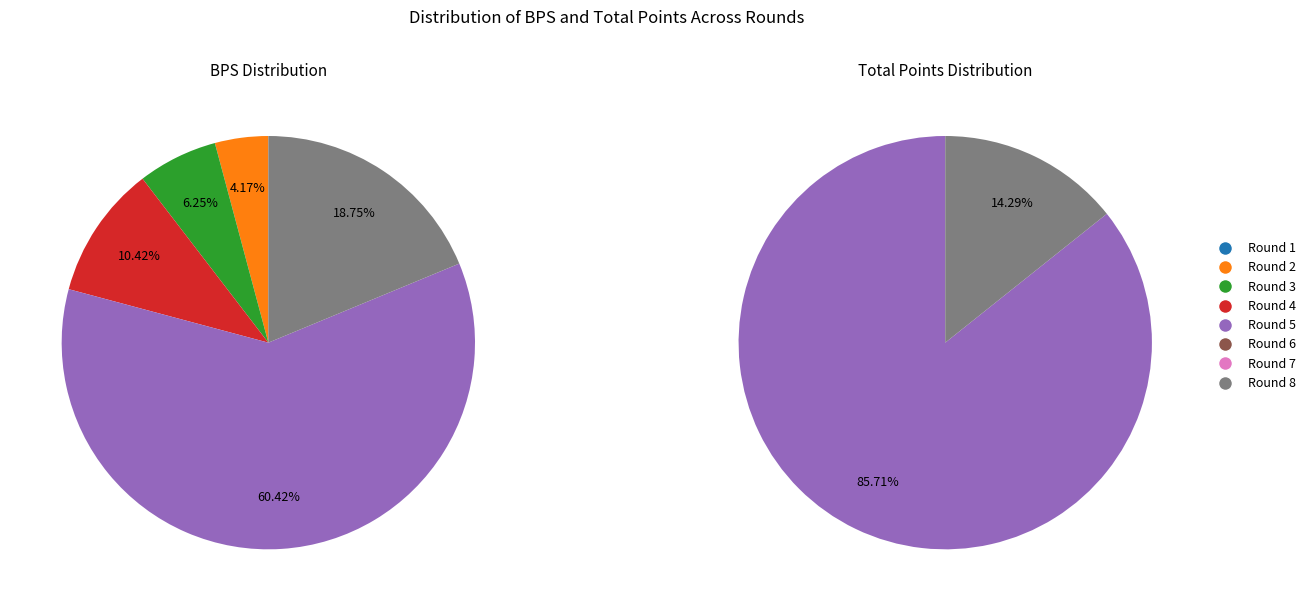

What is the majority slice?

Round 5